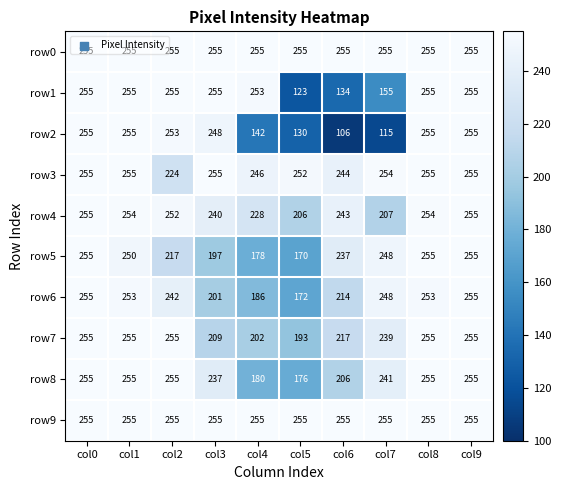

Which series changed the most between col2 and col8?

row5